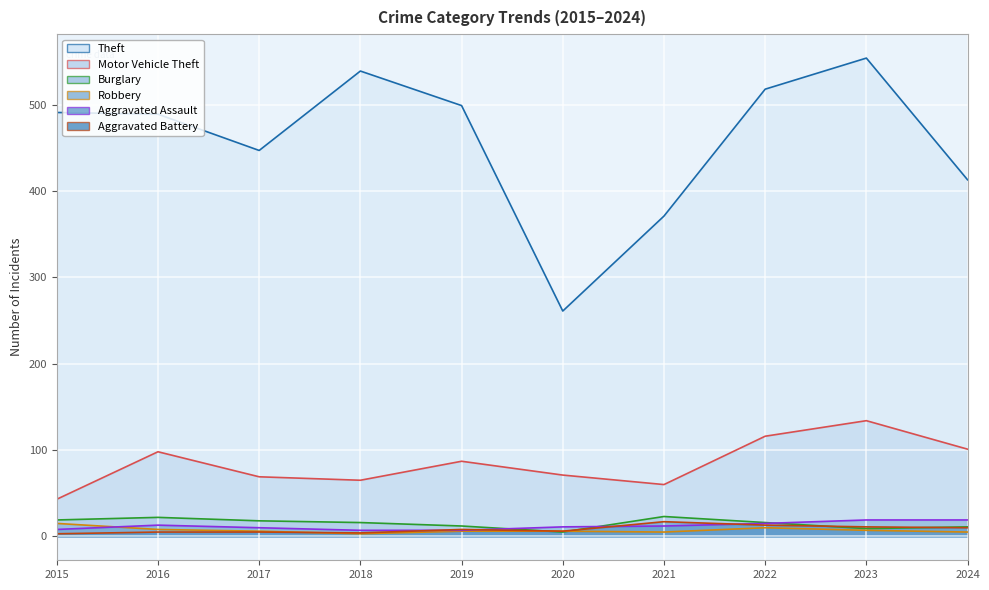

How many values in the Aggravated Assault series are below 12?

5